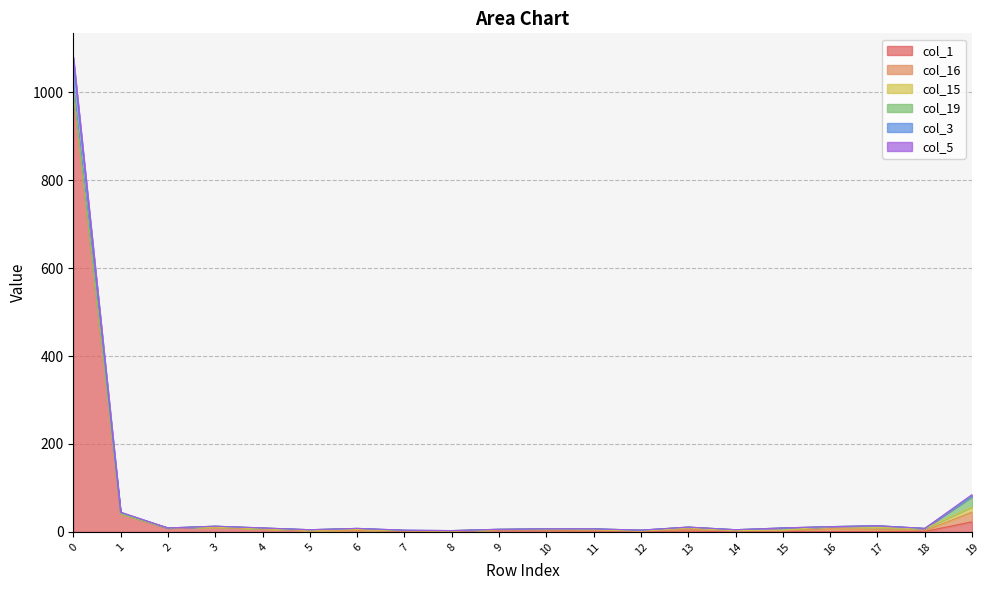

Reading left to right, extract all data points from this chart.

col_1: 0=1003	1=41	2=9	3=11	4=7	5=3	6=4	7=1	8=1	9=4	10=4	11=2	12=1	13=2	14=0	15=1	16=1	17=1	18=1	19=23
col_16: 0=0	1=0	2=0	3=0	4=0	5=0	6=0	7=1	8=1	9=1	10=1	11=2	12=1	13=4	14=3	15=1	16=6	17=5	18=2	19=22
col_15: 0=1	1=0	2=0	3=0	4=0	5=1	6=1	7=1	8=0	9=0	10=0	11=1	12=0	13=3	14=0	15=2	16=5	17=4	18=4	19=12
col_19: 0=1	1=1	2=0	3=2	4=2	5=1	6=3	7=0	8=1	9=1	10=2	11=2	12=2	13=2	14=2	15=5	16=0	17=4	18=1	19=23
col_3: 0=71	1=2	2=0	3=0	4=0	5=0	6=0	7=1	8=0	9=0	10=0	11=0	12=0	13=0	14=0	15=0	16=0	17=0	18=0	19=2
col_5: 0=4	1=1	2=0	3=0	4=0	5=0	6=0	7=0	8=0	9=0	10=0	11=0	12=0	13=0	14=0	15=0	16=0	17=0	18=0	19=3